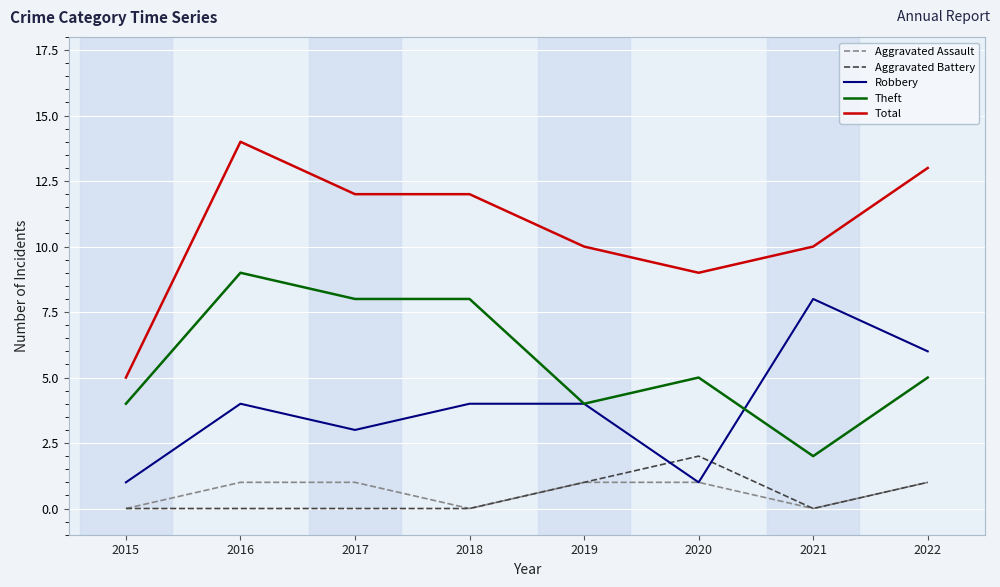

Which series has the widest spread of values?

Total